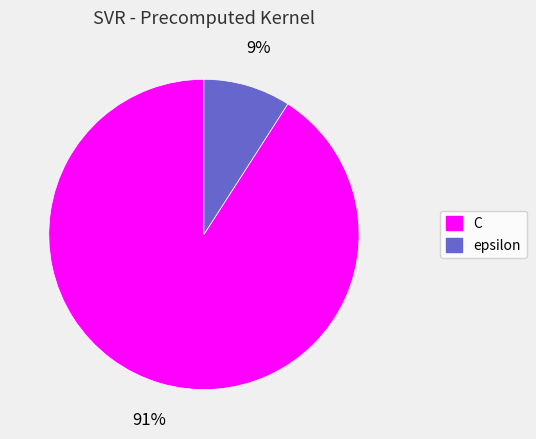

Do epsilon and C together represent more than half of the pie?

Yes